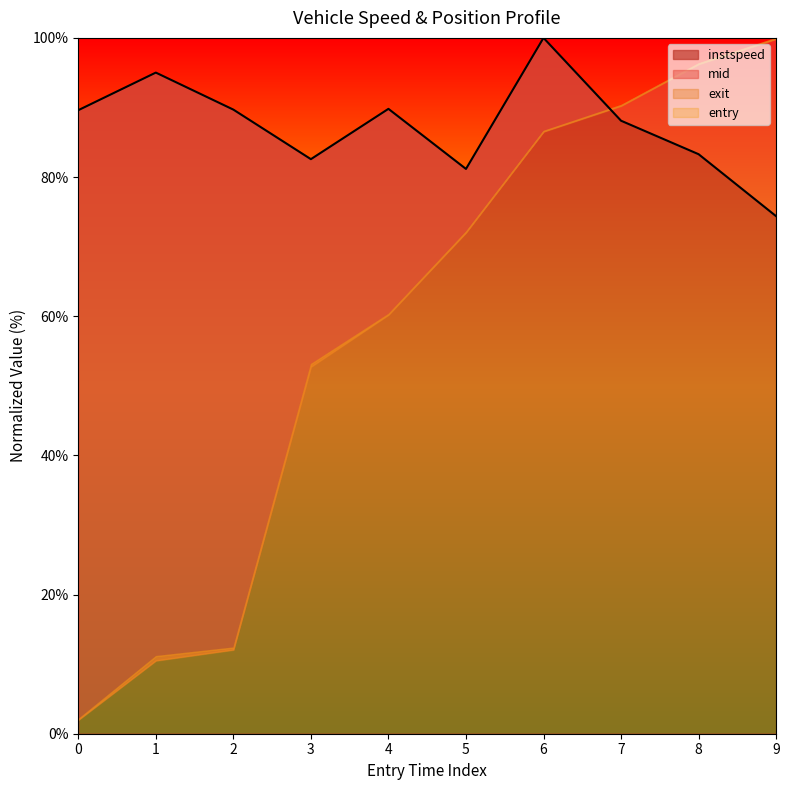

At which category does the data reach its first local peak?

1